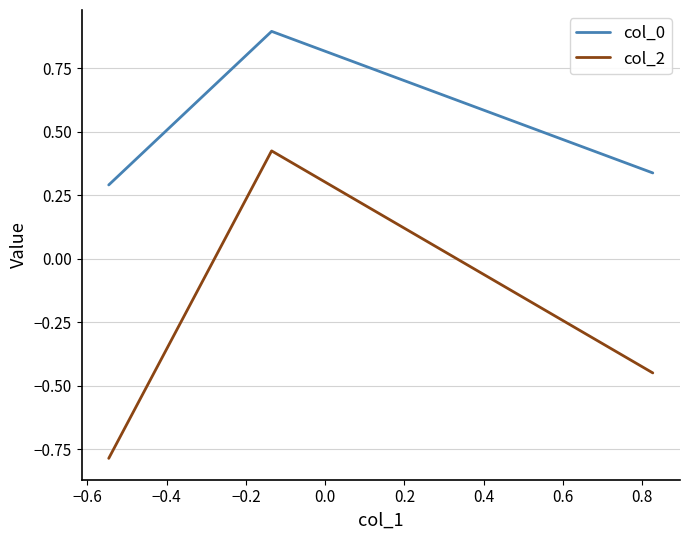

What is the value of the col_2 point at the 2nd from the left?

0.4